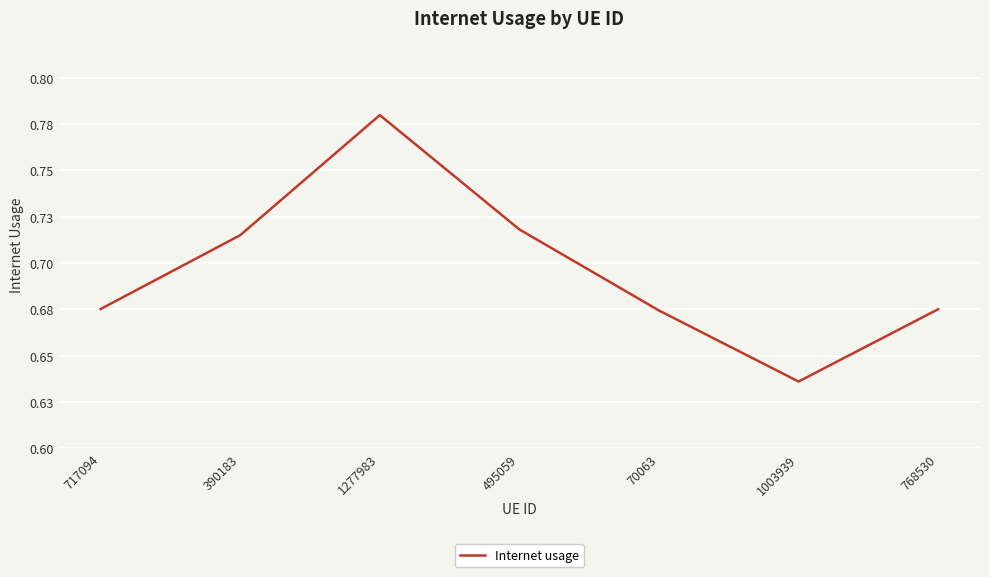

Rank the categories by value from highest to lowest.

1277983, 495059, 390183, 717094, 768530, 70063, 1003939